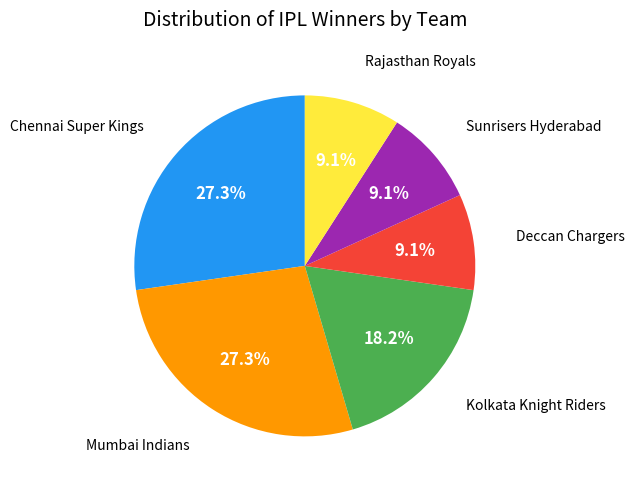

Is there any slice that represents more than half of the pie?

No